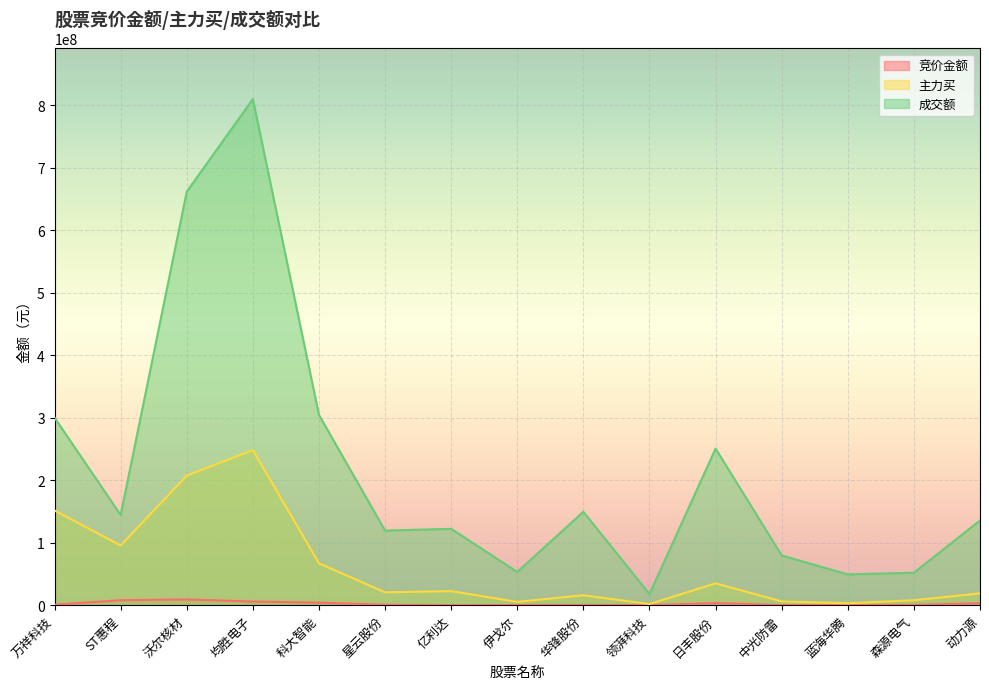

Between 均胜电子 and 领湃科技, which series saw the biggest shift?

成交额